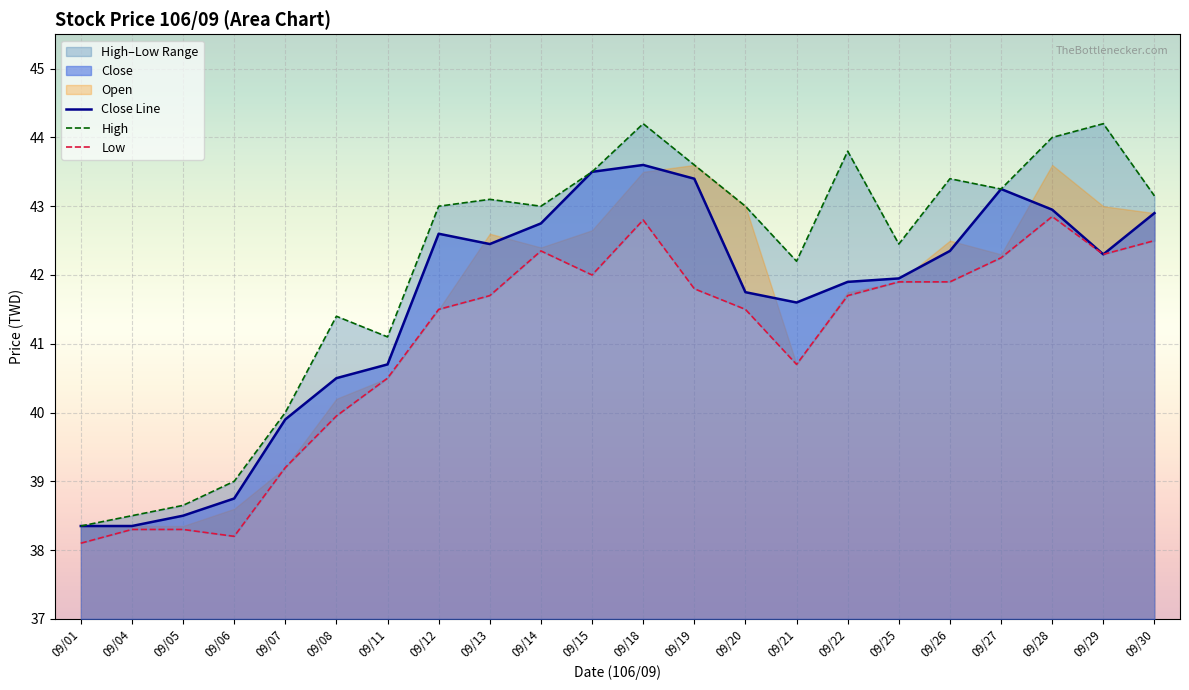

What is the value of the Close Line point at the 20th from the left?

43.0